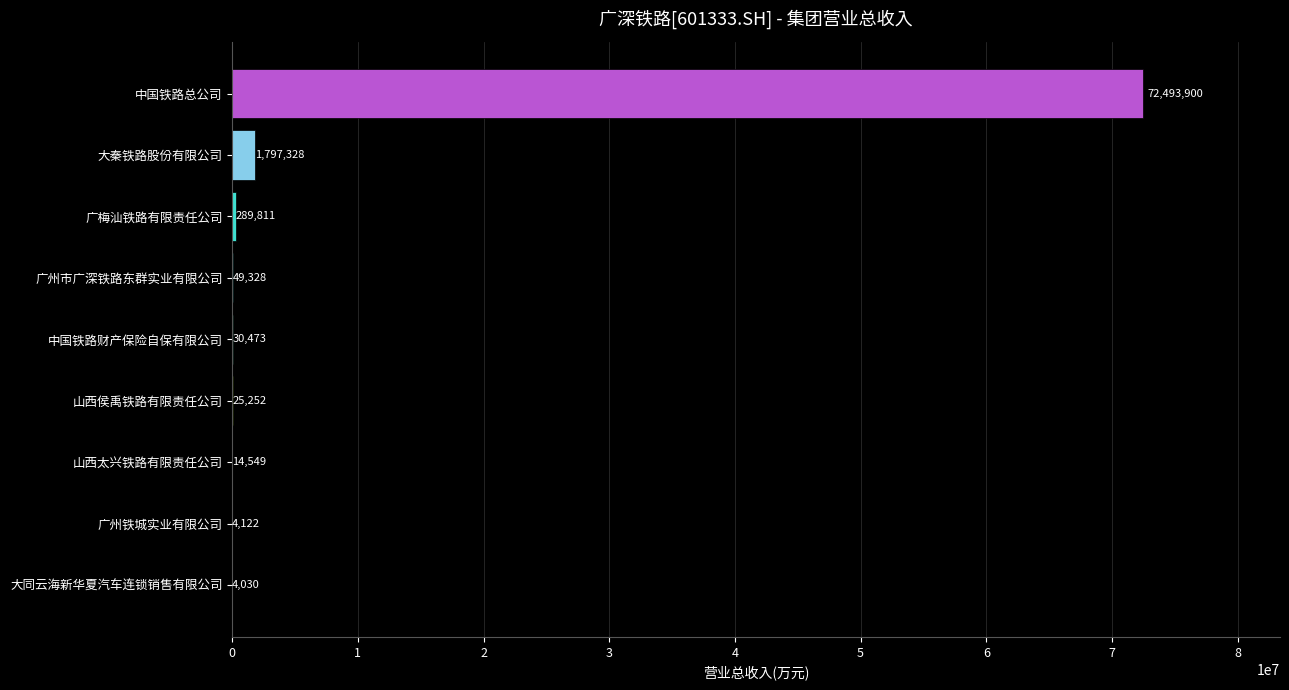

What is the approximate value at 大秦铁路股份有限公司?

1797327.7